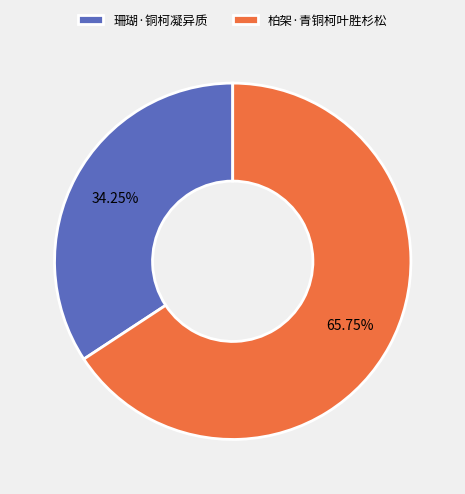

Which slice is the smallest?

珊瑚·铜柯凝异质